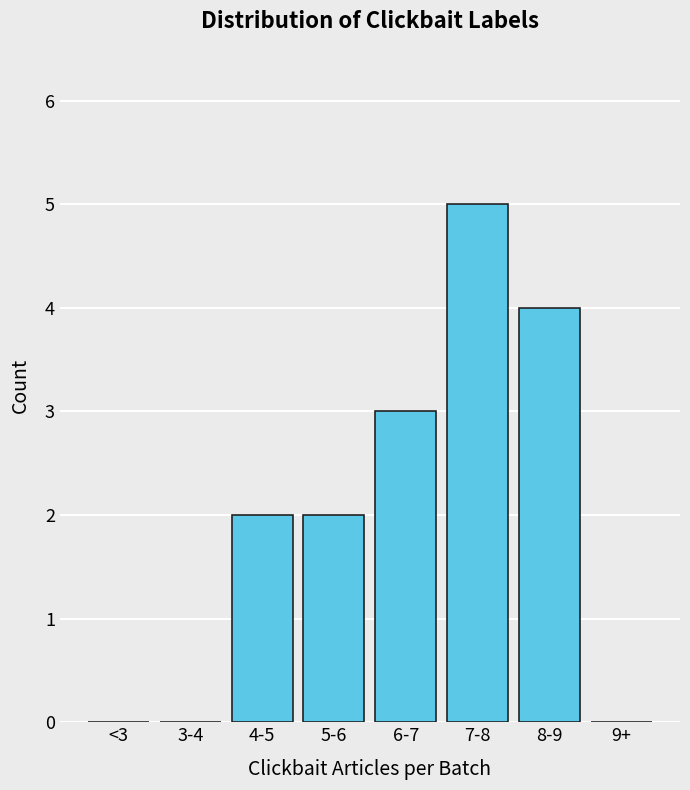

Reading right to left, what are all the values shown in this chart?

9+=0	8-9=4	7-8=5	6-7=3	5-6=2	4-5=2	3-4=0	<3=0